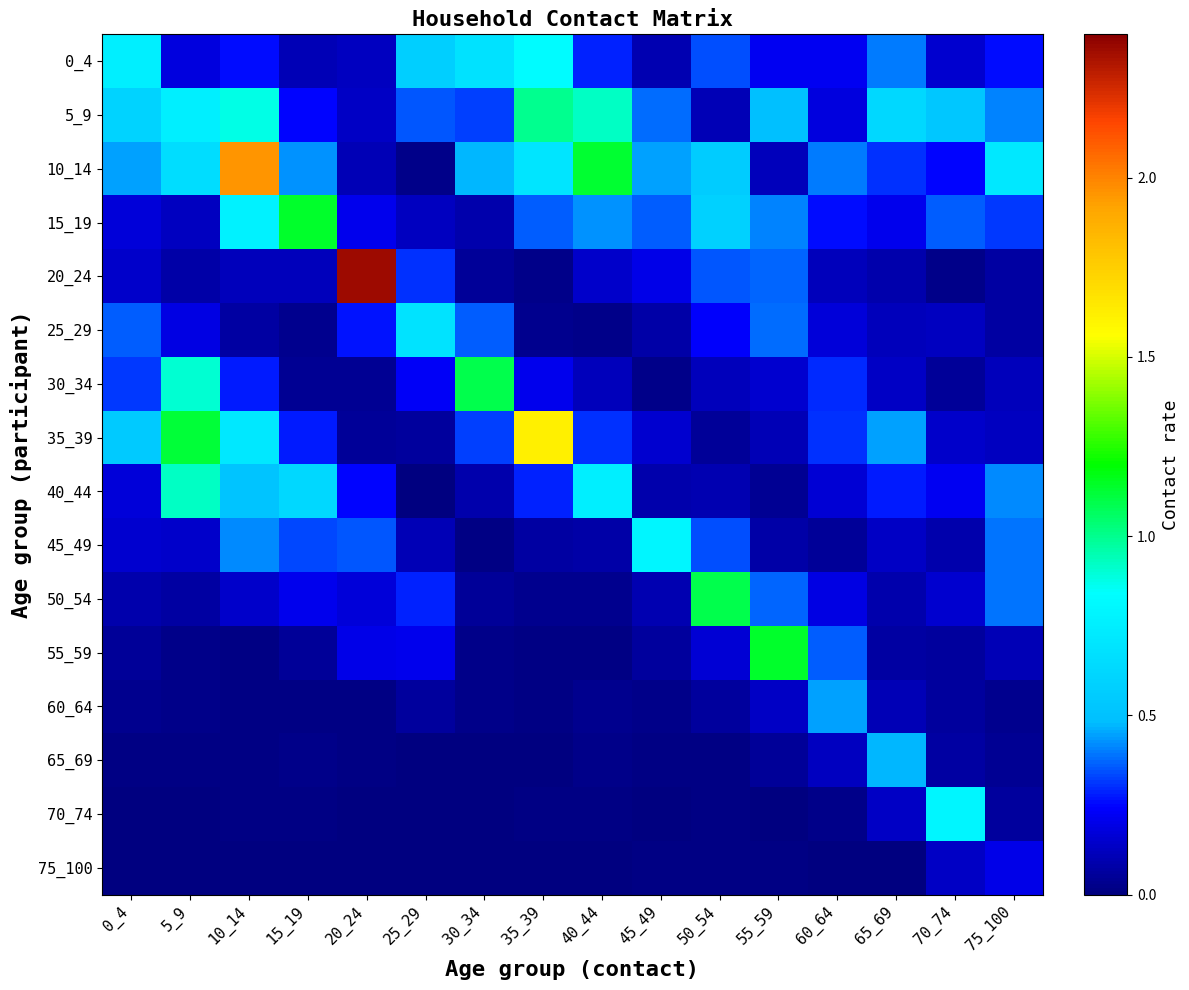

Reading right to left, list all the values displayed in this chart.

0_4: 75_100=0.3	70_74=0.2	65_69=0.4	60_64=0.2	55_59=0.2	50_54=0.3	45_49=0.1	40_44=0.3	35_39=0.8	30_34=0.7	25_29=0.6	20_24=0.1	15_19=0.1	10_14=0.3	5_9=0.2	0_4=0.8
5_9: 75_100=0.4	70_74=0.5	65_69=0.6	60_64=0.2	55_59=0.5	50_54=0.1	45_49=0.4	40_44=0.9	35_39=1.0	30_34=0.3	25_29=0.4	20_24=0.1	15_19=0.2	10_14=0.9	5_9=0.8	0_4=0.6
10_14: 75_100=0.7	70_74=0.2	65_69=0.3	60_64=0.4	55_59=0.1	50_54=0.6	45_49=0.4	40_44=1.1	35_39=0.7	30_34=0.5	25_29=0.0	20_24=0.1	15_19=0.4	10_14=2.0	5_9=0.6	0_4=0.4
15_19: 75_100=0.3	70_74=0.4	65_69=0.2	60_64=0.3	55_59=0.4	50_54=0.6	45_49=0.4	40_44=0.4	35_39=0.4	30_34=0.1	25_29=0.1	20_24=0.2	15_19=1.1	10_14=0.8	5_9=0.1	0_4=0.2
20_24: 75_100=0.1	70_74=0.0	65_69=0.1	60_64=0.1	55_59=0.4	50_54=0.4	45_49=0.2	40_44=0.1	35_39=0.0	30_34=0.1	25_29=0.3	20_24=2.4	15_19=0.1	10_14=0.1	5_9=0.1	0_4=0.1
25_29: 75_100=0.1	70_74=0.1	65_69=0.1	60_64=0.2	55_59=0.4	50_54=0.2	45_49=0.1	40_44=0.0	35_39=0.0	30_34=0.4	25_29=0.7	20_24=0.3	15_19=0.0	10_14=0.1	5_9=0.2	0_4=0.4
30_34: 75_100=0.1	70_74=0.1	65_69=0.1	60_64=0.3	55_59=0.2	50_54=0.1	45_49=0.0	40_44=0.1	35_39=0.2	30_34=1.1	25_29=0.2	20_24=0.0	15_19=0.0	10_14=0.3	5_9=0.9	0_4=0.3
35_39: 75_100=0.1	70_74=0.1	65_69=0.4	60_64=0.3	55_59=0.1	50_54=0.0	45_49=0.2	40_44=0.3	35_39=1.6	30_34=0.3	25_29=0.1	20_24=0.1	15_19=0.3	10_14=0.7	5_9=1.1	0_4=0.5
40_44: 75_100=0.4	70_74=0.2	65_69=0.3	60_64=0.2	55_59=0.0	50_54=0.1	45_49=0.1	40_44=0.8	35_39=0.3	30_34=0.1	25_29=0.0	20_24=0.2	15_19=0.6	10_14=0.5	5_9=0.9	0_4=0.2
45_49: 75_100=0.4	70_74=0.1	65_69=0.1	60_64=0.0	55_59=0.1	50_54=0.3	45_49=0.8	40_44=0.1	35_39=0.1	30_34=0.0	25_29=0.1	20_24=0.4	15_19=0.3	10_14=0.4	5_9=0.1	0_4=0.2
50_54: 75_100=0.4	70_74=0.2	65_69=0.1	60_64=0.2	55_59=0.4	50_54=1.1	45_49=0.1	40_44=0.0	35_39=0.0	30_34=0.0	25_29=0.3	20_24=0.2	15_19=0.2	10_14=0.1	5_9=0.1	0_4=0.1
55_59: 75_100=0.1	70_74=0.1	65_69=0.1	60_64=0.4	55_59=1.1	50_54=0.2	45_49=0.1	40_44=0.0	35_39=0.0	30_34=0.0	25_29=0.2	20_24=0.2	15_19=0.0	10_14=0.0	5_9=0.0	0_4=0.0
60_64: 75_100=0.0	70_74=0.1	65_69=0.1	60_64=0.4	55_59=0.1	50_54=0.1	45_49=0.0	40_44=0.0	35_39=0.0	30_34=0.0	25_29=0.1	20_24=0.0	15_19=0.0	10_14=0.0	5_9=0.0	0_4=0.0
65_69: 75_100=0.0	70_74=0.1	65_69=0.5	60_64=0.1	55_59=0.0	50_54=0.0	45_49=0.0	40_44=0.0	35_39=0.0	30_34=0.0	25_29=0.0	20_24=0.0	15_19=0.0	10_14=0.0	5_9=0.0	0_4=0.0
70_74: 75_100=0.1	70_74=0.8	65_69=0.1	60_64=0.0	55_59=0.0	50_54=0.0	45_49=0.0	40_44=0.0	35_39=0.0	30_34=0.0	25_29=0.0	20_24=0.0	15_19=0.0	10_14=0.0	5_9=0.0	0_4=0.0
75_100: 75_100=0.2	70_74=0.1	65_69=0.0	60_64=0.0	55_59=0.0	50_54=0.0	45_49=0.0	40_44=0.0	35_39=0.0	30_34=0.0	25_29=0.0	20_24=0.0	15_19=0.0	10_14=0.0	5_9=0.0	0_4=0.0